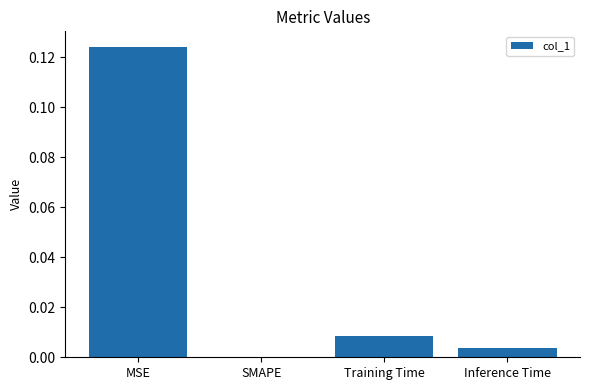

Is it true that the value at Training Time is 0.0?

True